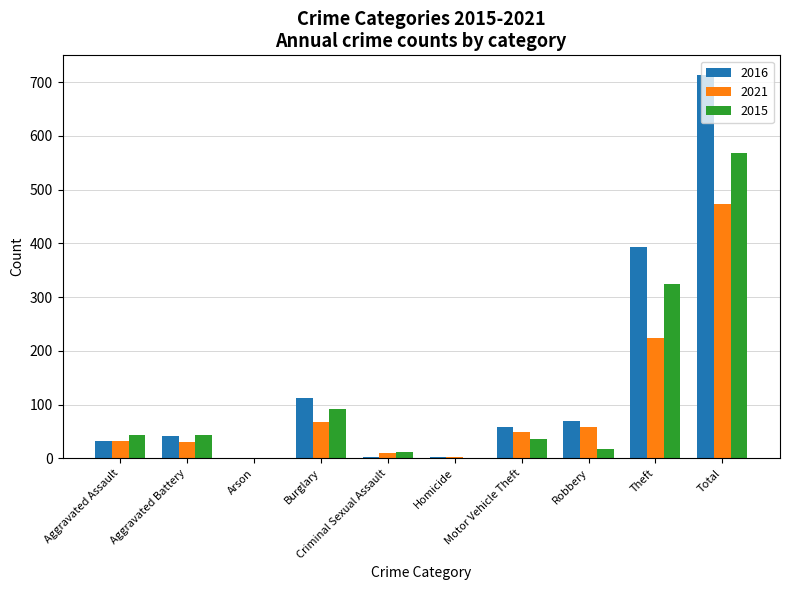

True or false: 2016 has a value of 99 at Robbery.

False